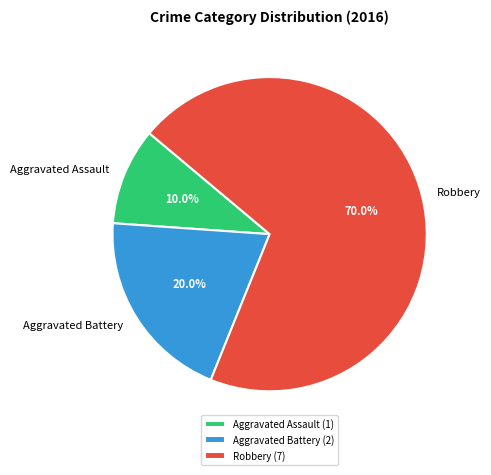

Which category accounts for the majority?

Robbery